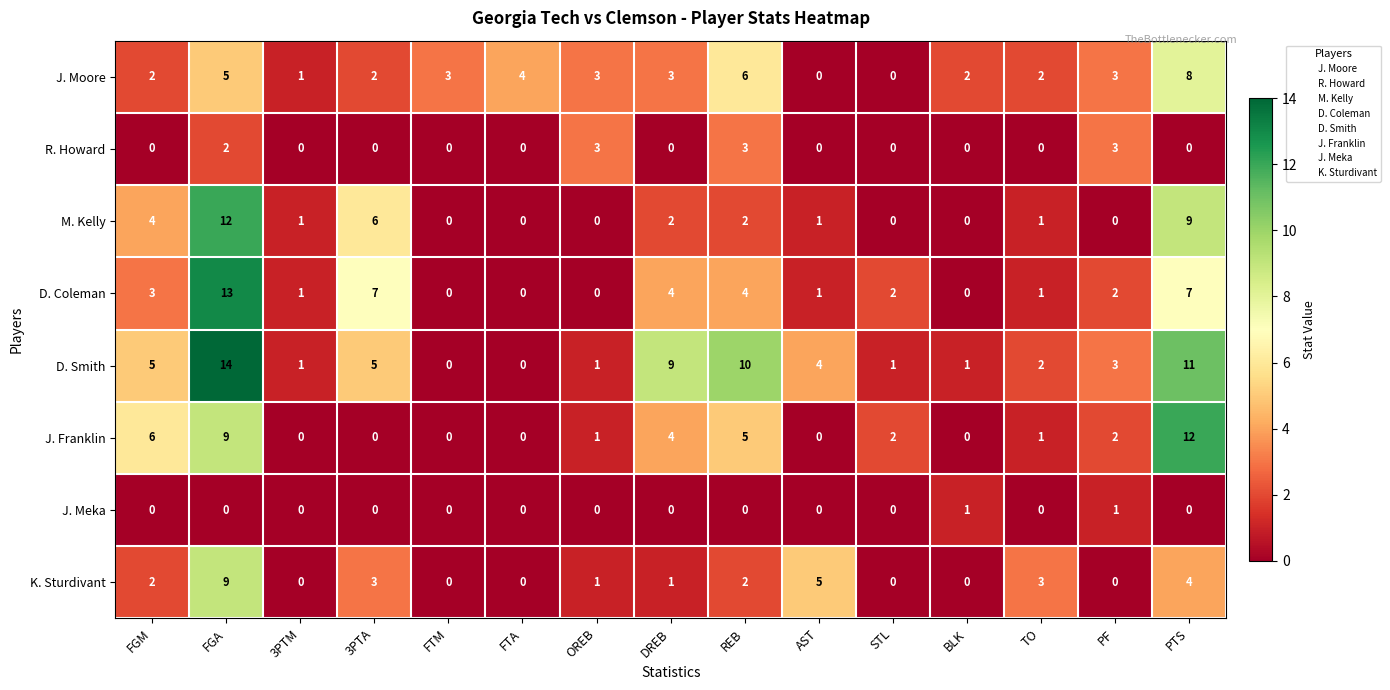

The R. Howard series shows 0 at 3PTA. True or false?

True